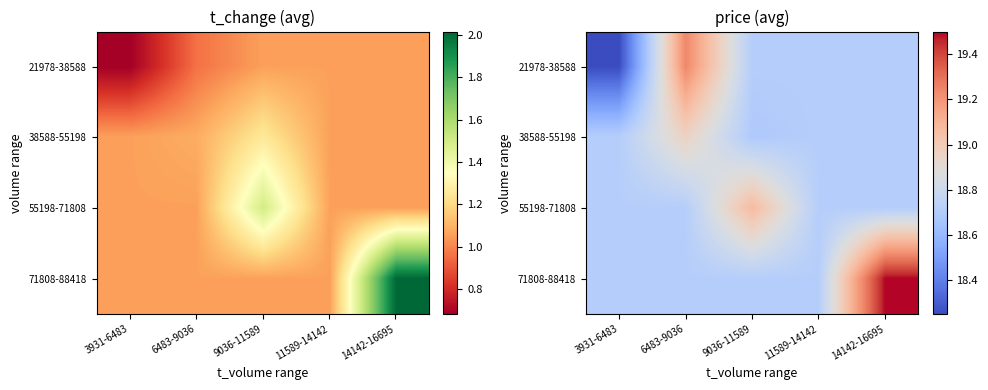

Rank the categories by 71808-88418 value from highest to lowest.

14142-16695, 3931-6483, 6483-9036, 9036-11589, 11589-14142